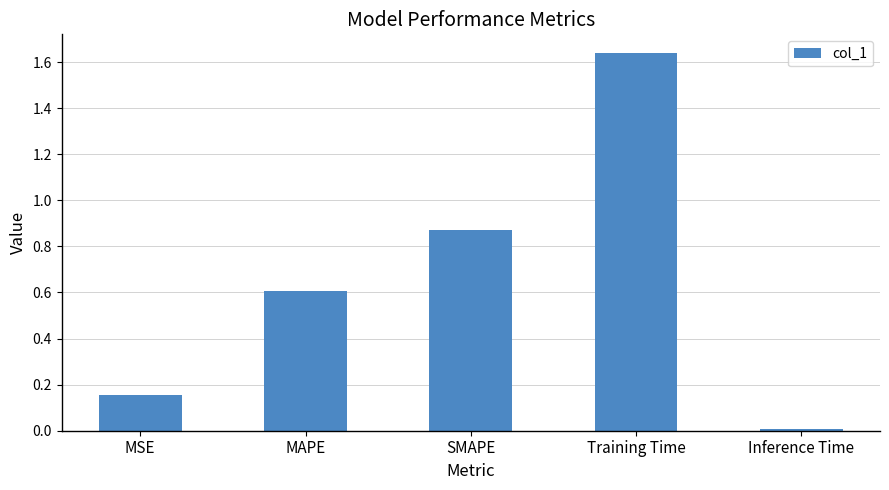

What is the change in value from SMAPE to Training Time?

+0.8